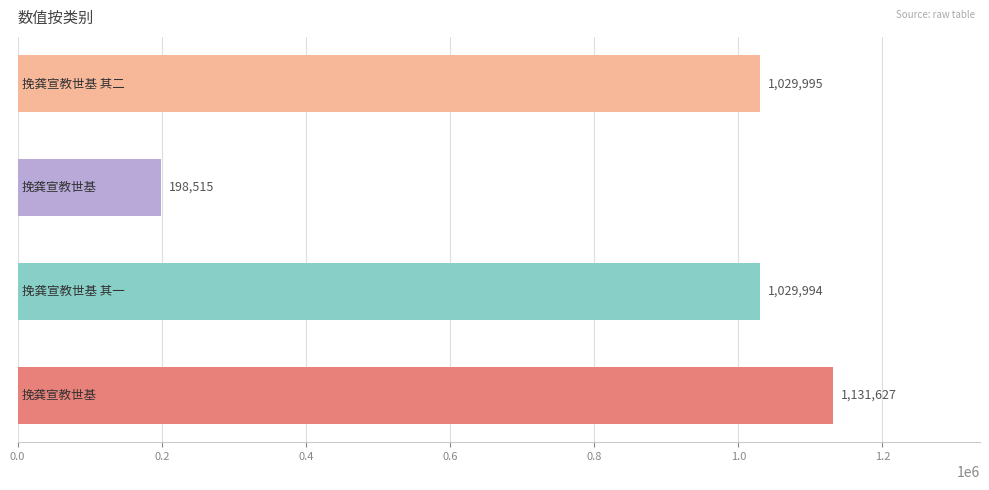

What is the minimum value shown in the chart?

198515